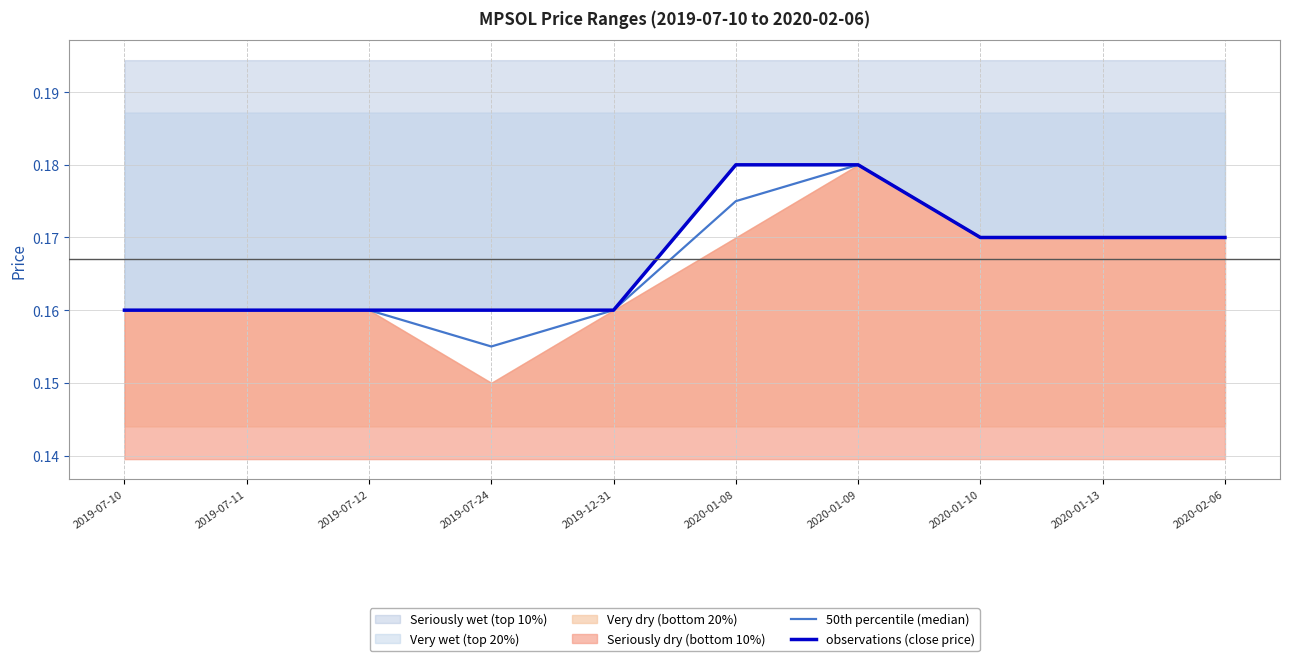

What is the value of the observations (close price) point at the 10th from the left?

0.2